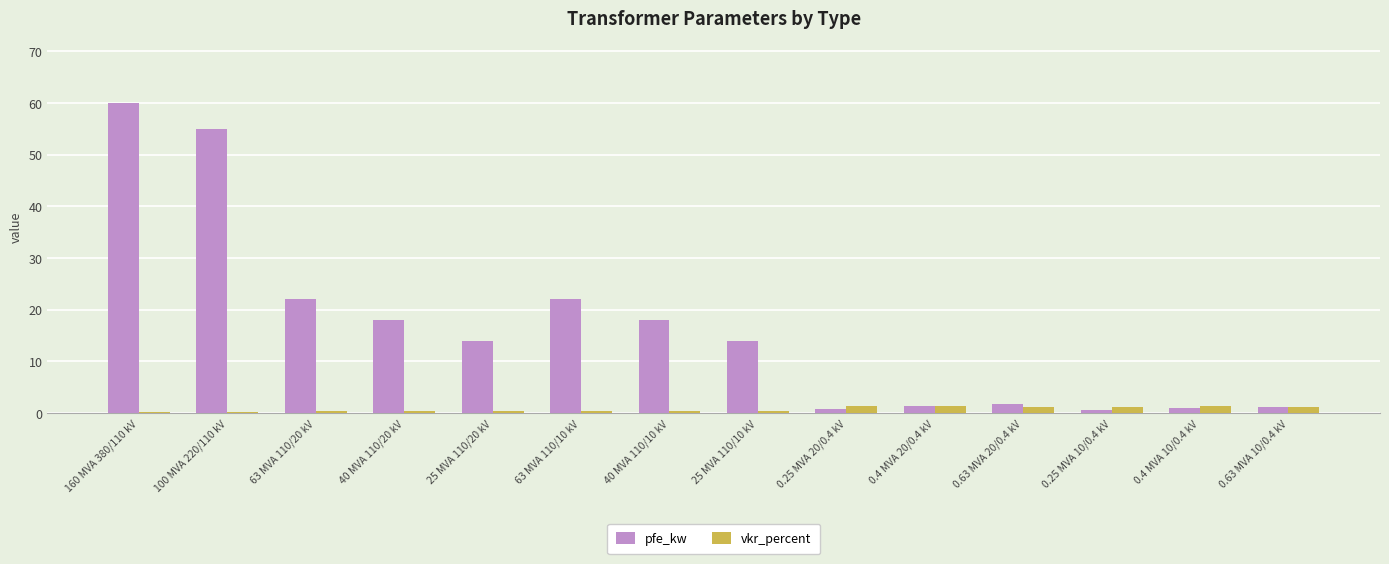

Which series has the largest total across all categories?

pfe_kw